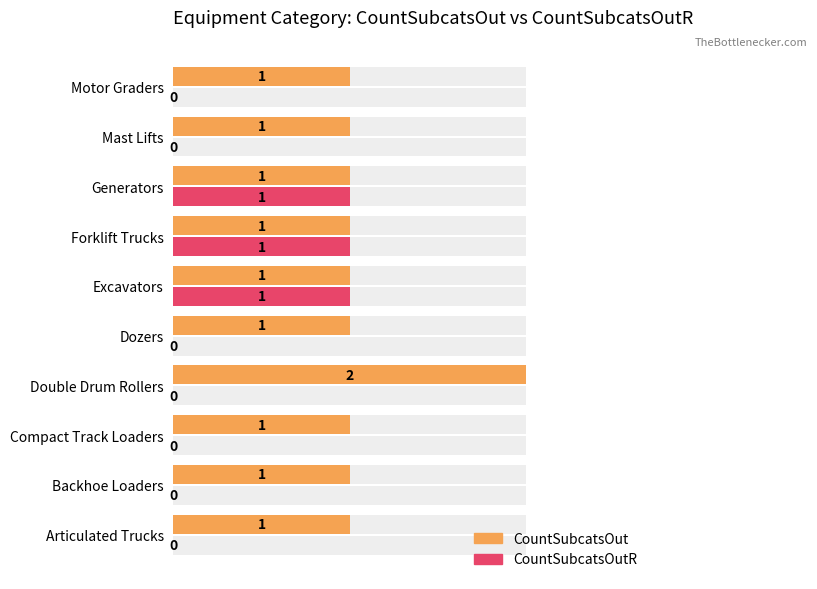

Is it true that CountSubcatsOutR equals 0.0 at Double Drum Rollers?

True